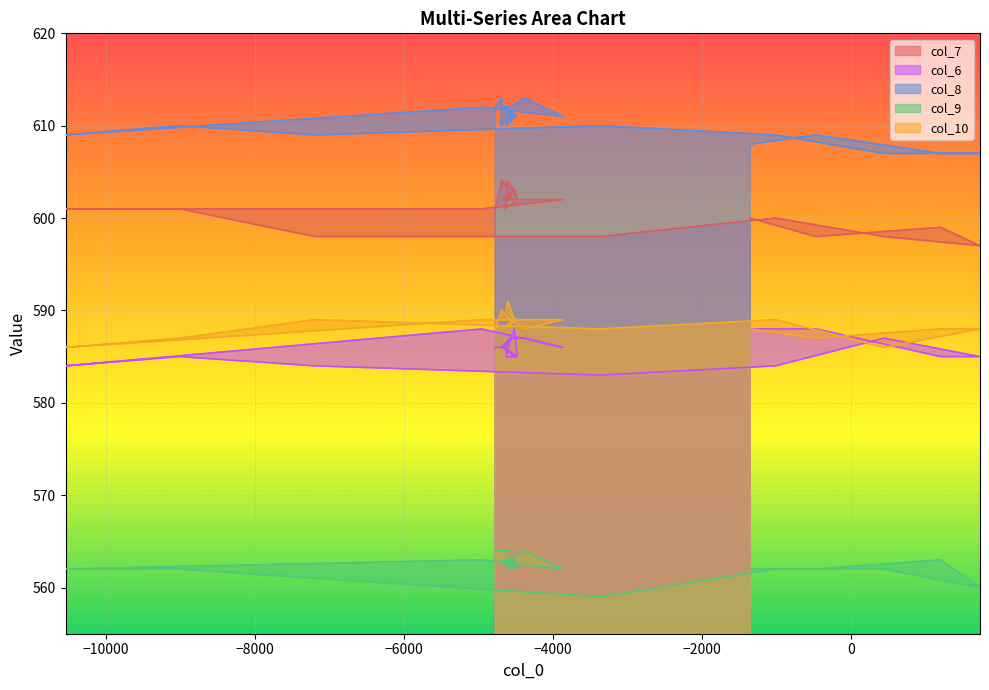

Is the value of col_9 at 11 greater than the value of col_10 at 34?

No